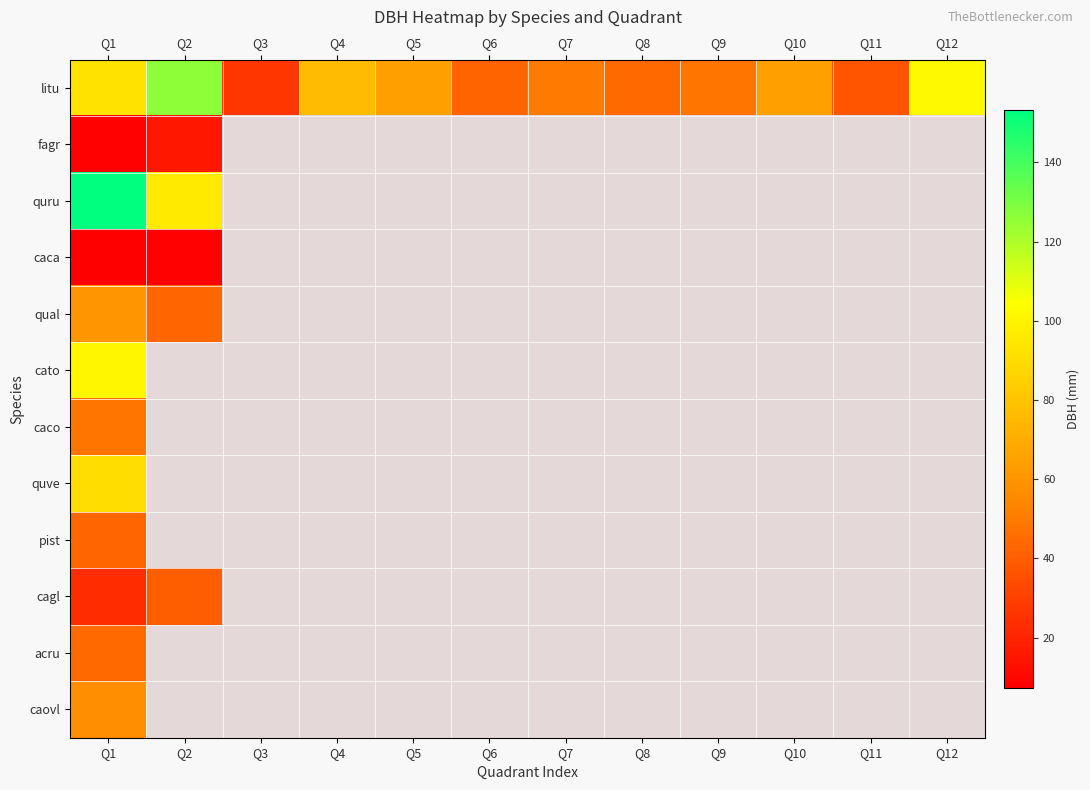

Which series has the largest total across all categories?

litu